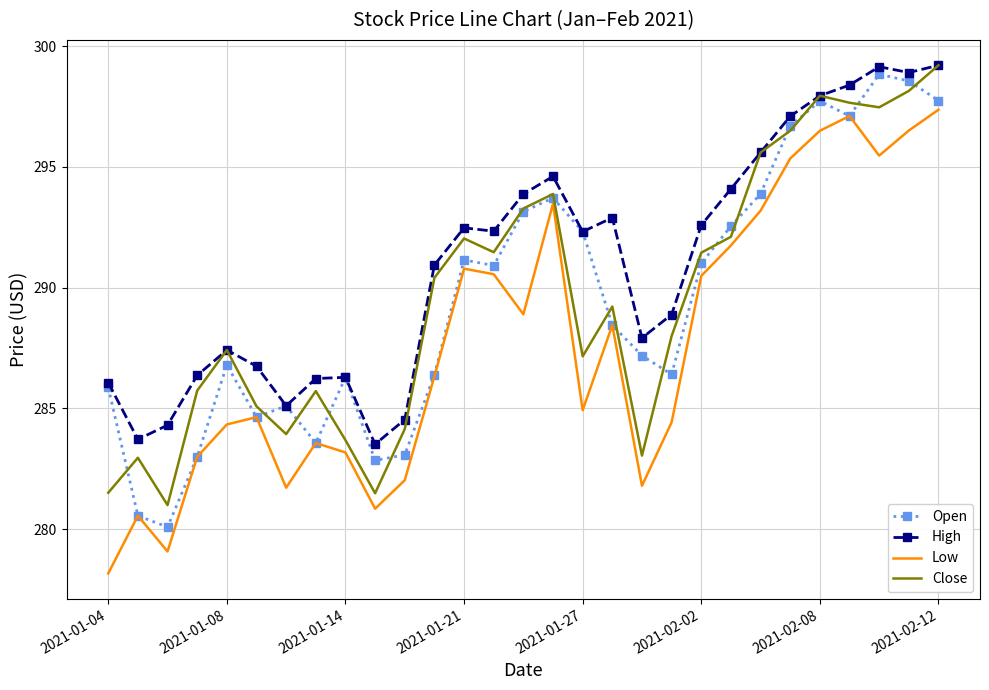

True or false: Low and High intersect in this chart.

False